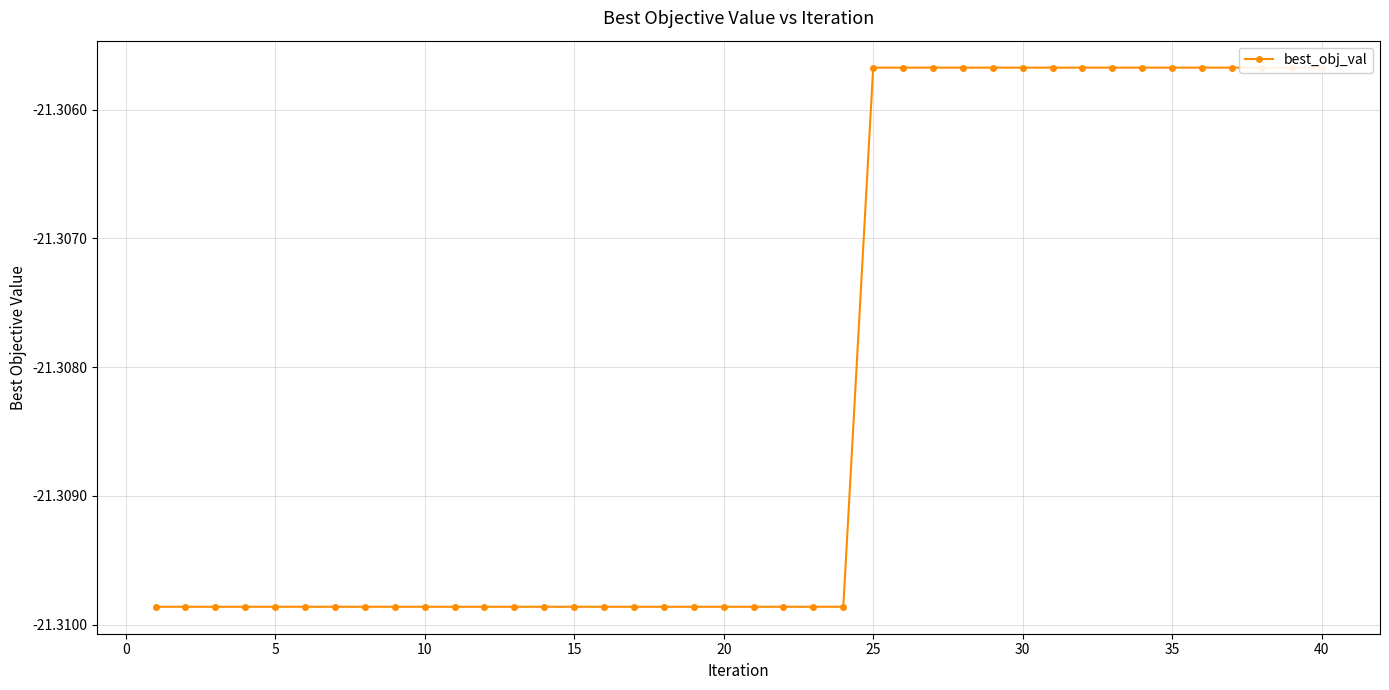

Is it true that the value at 20 is -34.3?

False